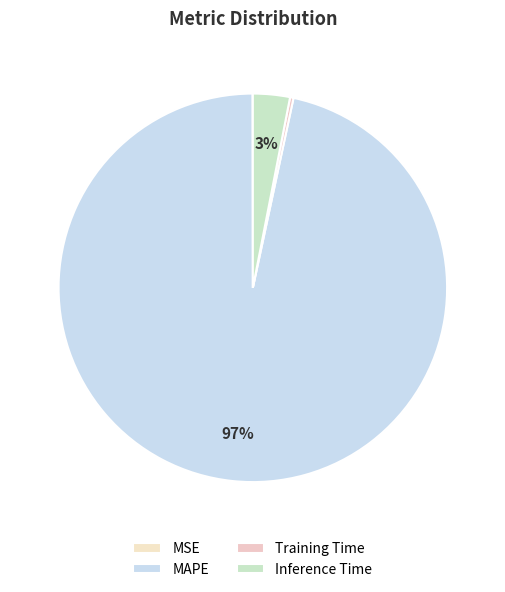

What percentage is the MAPE slice, to the nearest percent?

97%